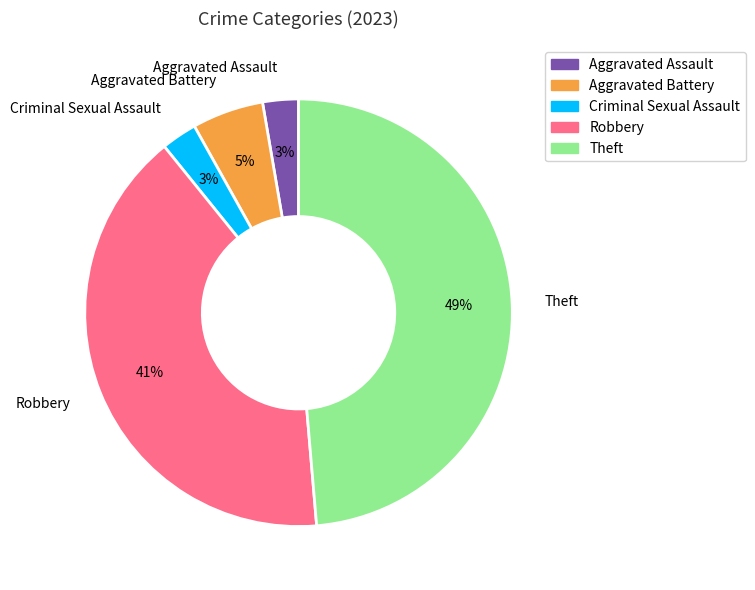

Is there a majority slice in this chart?

No